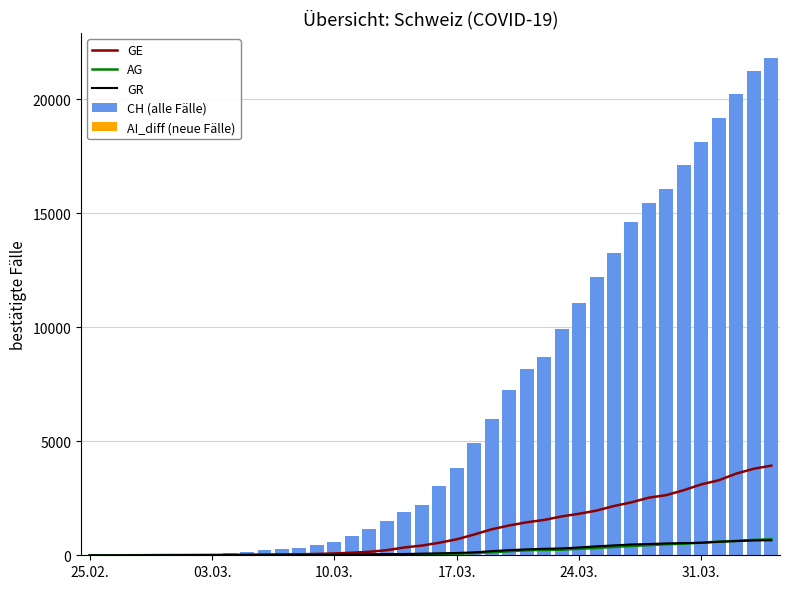

How many values in AG are above zero?

39